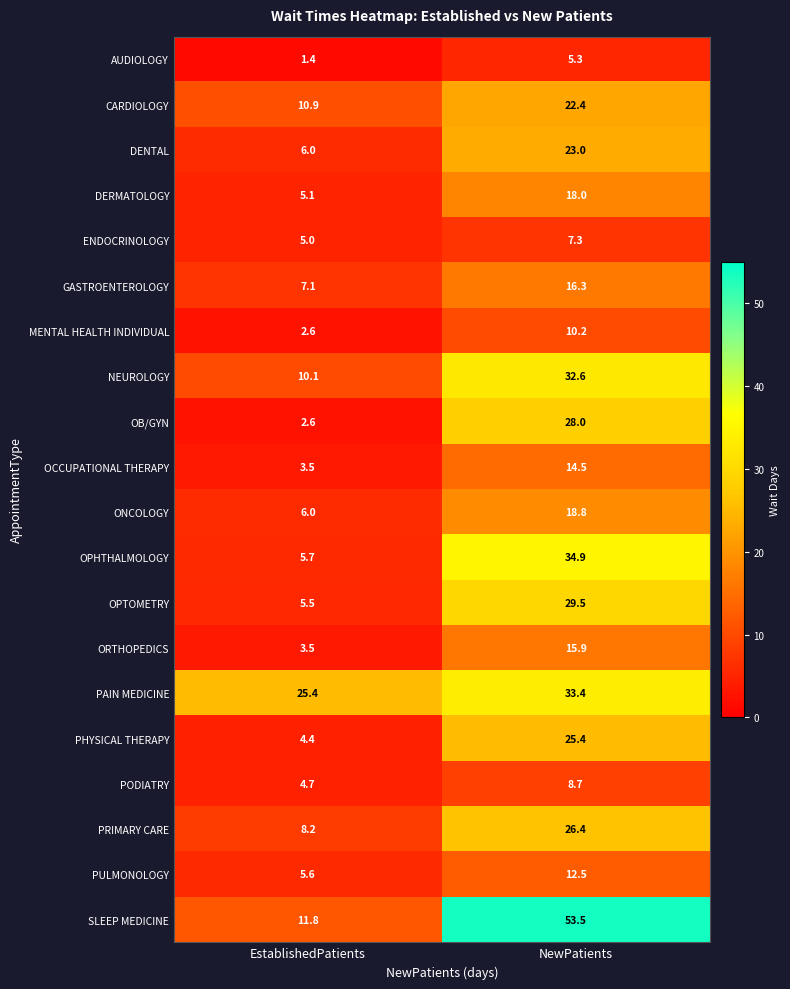

What is the minimum value shown in the chart?

1.4